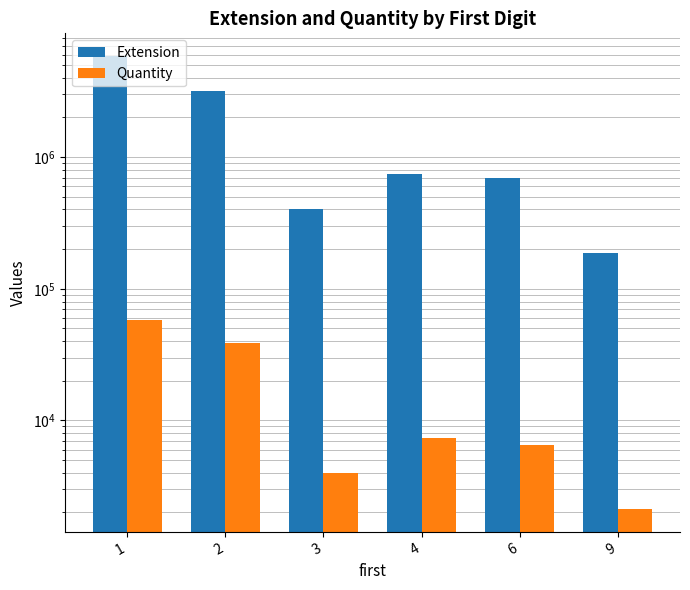

Reading left to right, transcribe all the data shown in this chart.

Extension: 5862838.3	3188416.6	400669.2	741449.9	695767.0	188123.9
Quantity: 57501.0	38440.0	3967.0	7412.0	6522.0	2121.0